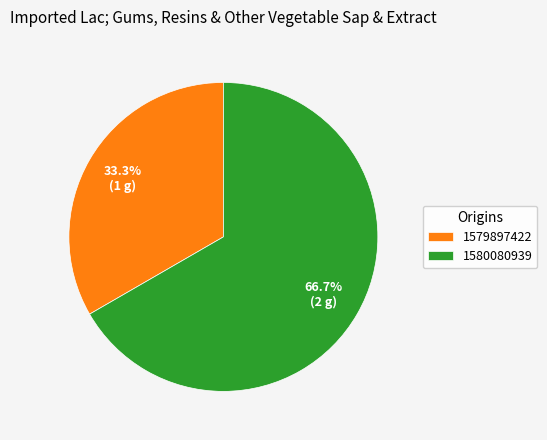

Which category has the smallest portion of the pie?

1579897422